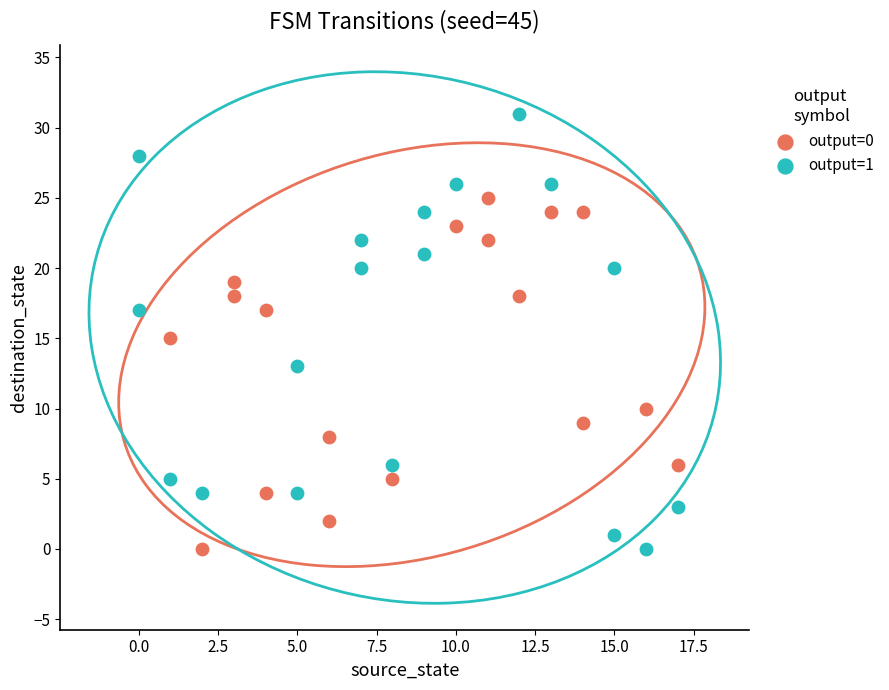

Which series has the largest Y range (max minus min)?

output=1